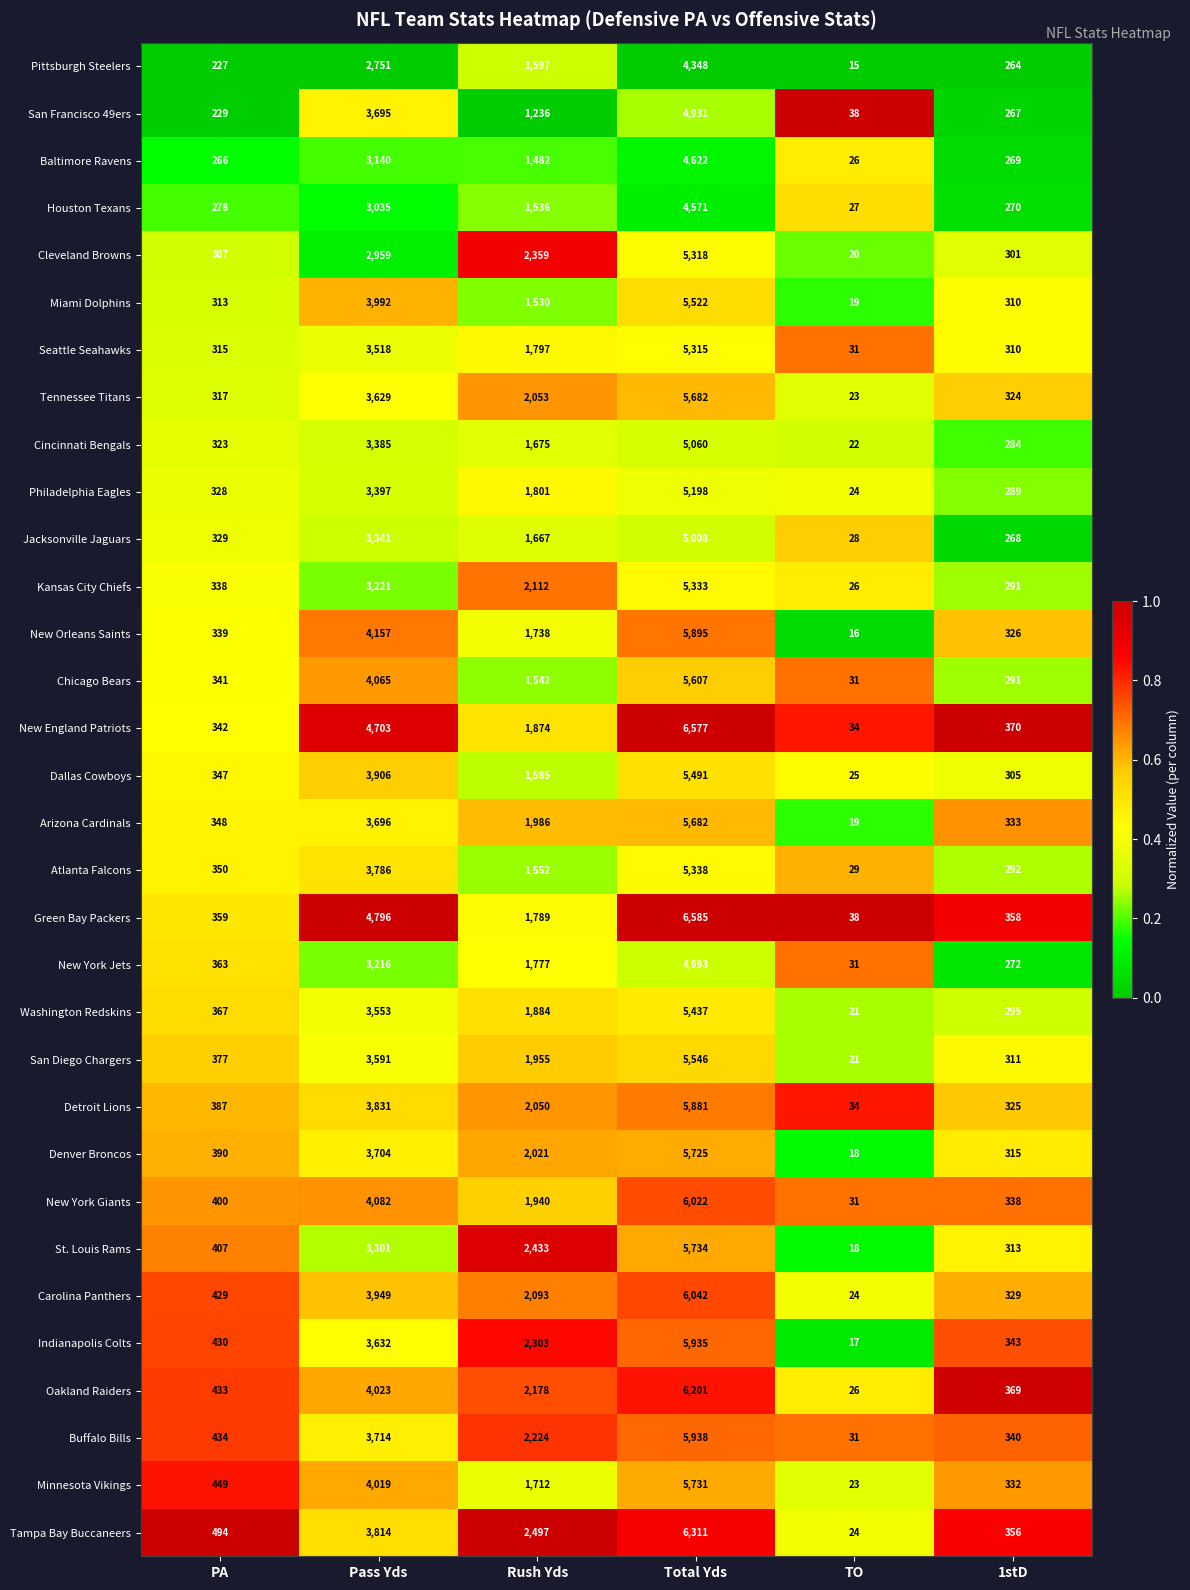

Which series has the largest total across all categories?

Green Bay Packers